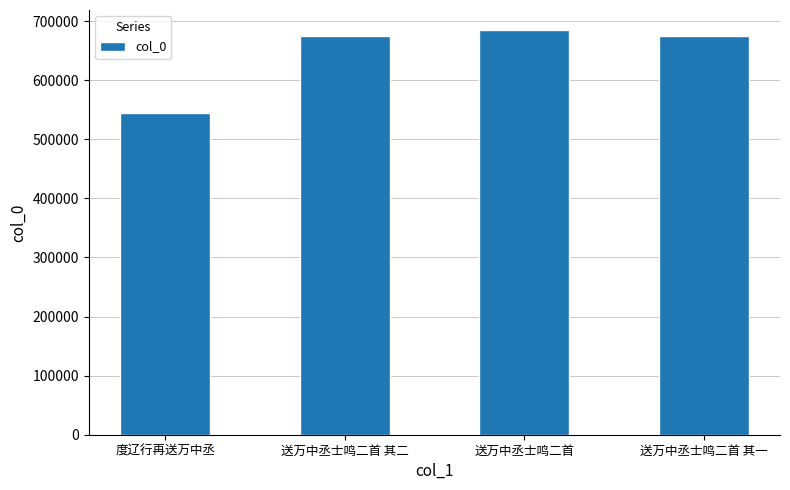

Between 度辽行再送万中丞 and 送万中丞士鸣二首 其一, which is larger?

送万中丞士鸣二首 其一